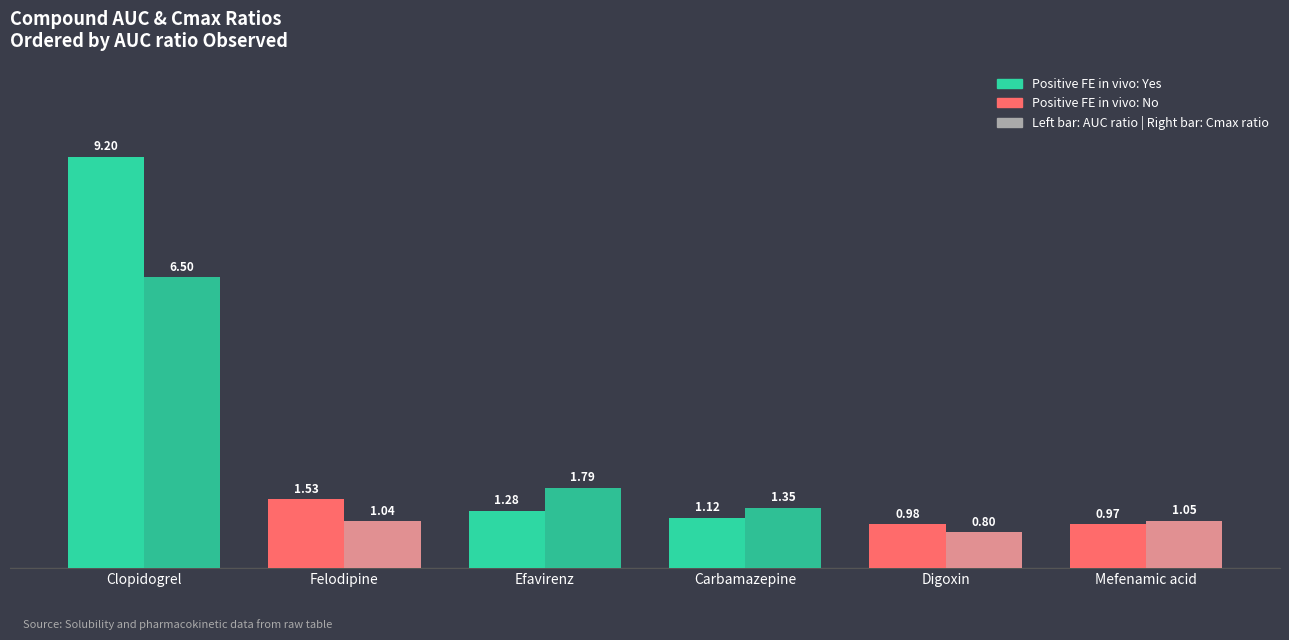

How many distinct data groups are displayed?

2